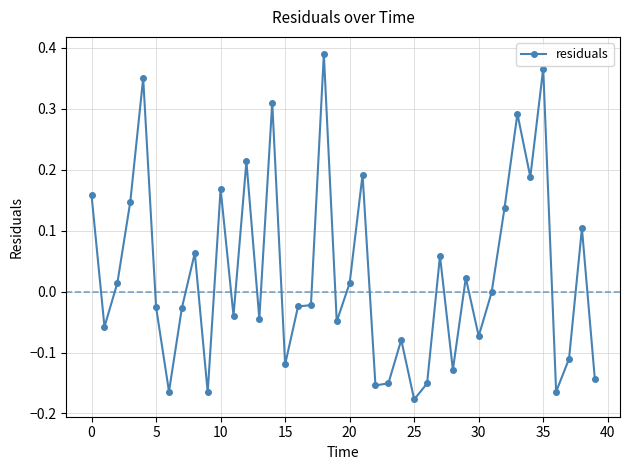

What is the difference between the second highest and minimum values?

0.5